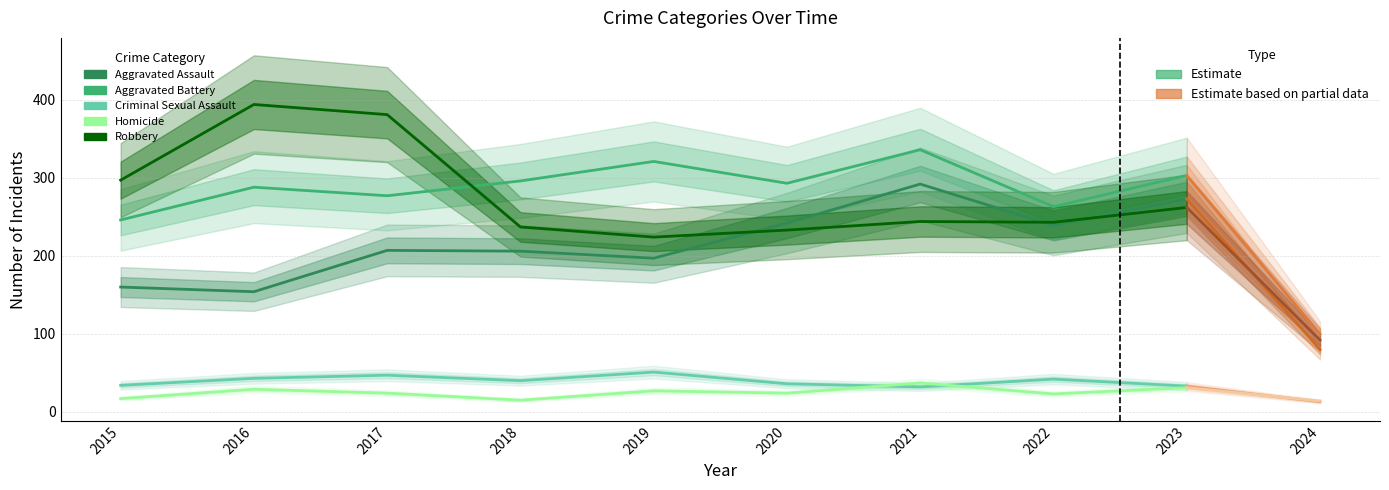

Where does the Homicide series first go above 24?

2016